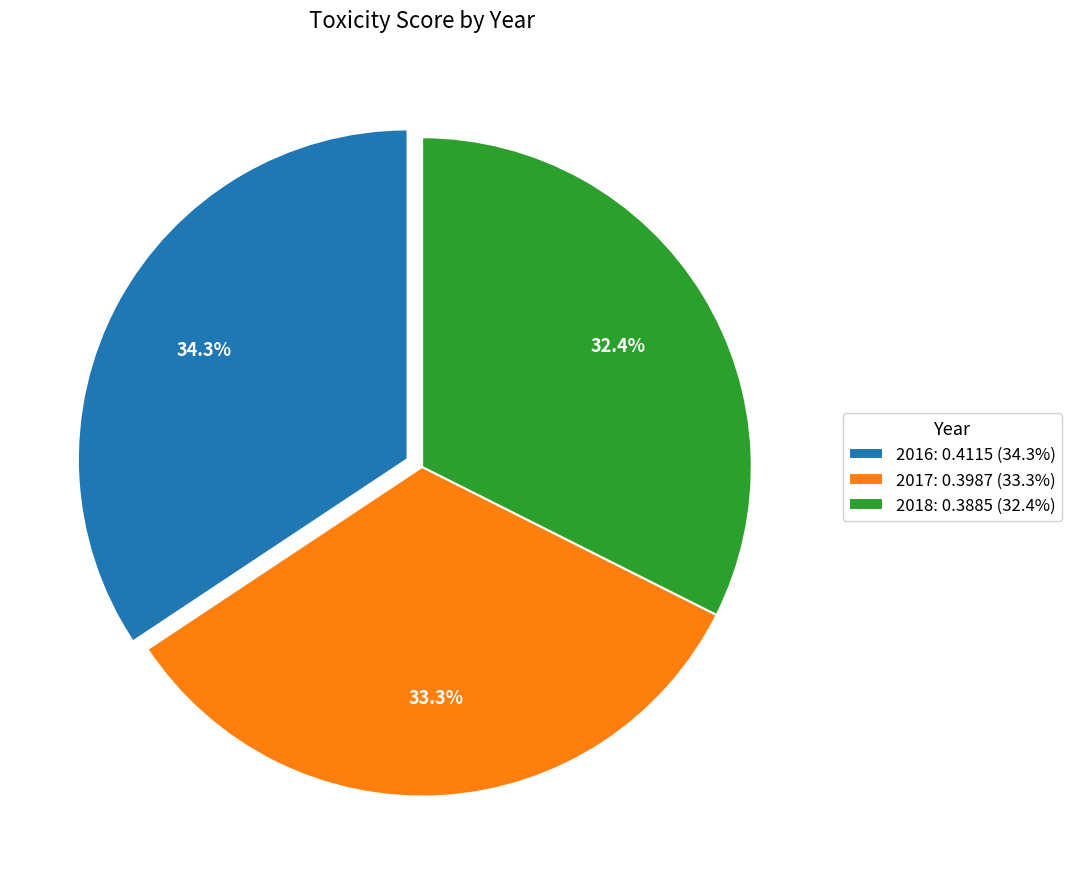

To the nearest percent, what is the difference between the largest and smallest slice percentages?

2%